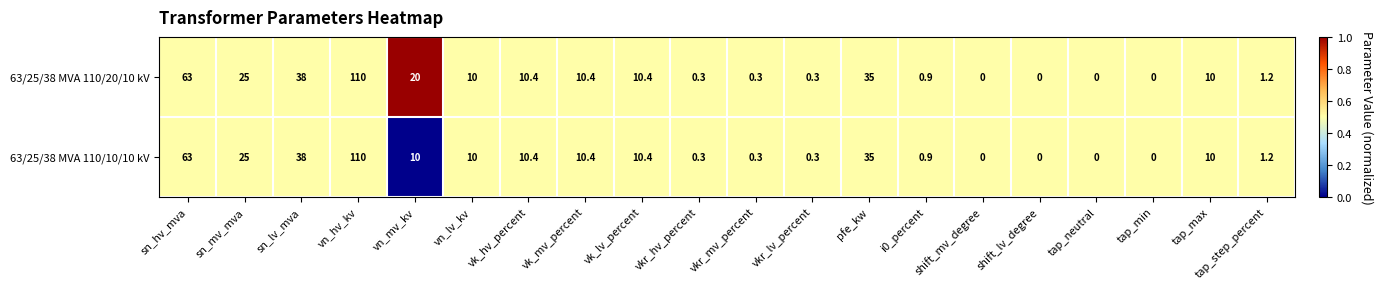

What is the greatest value displayed?

110.0